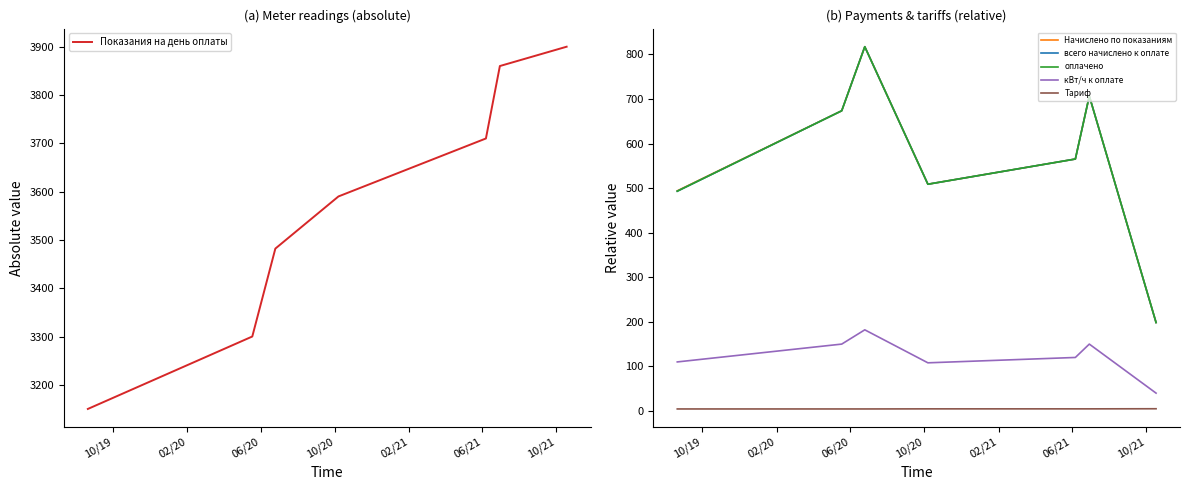

Rank the series by their maximum value, from highest to lowest.

Показания на день оплаты, Начислено по показаниям, всего начислено к оплате, оплачено, кВт/ч к оплате, Тариф